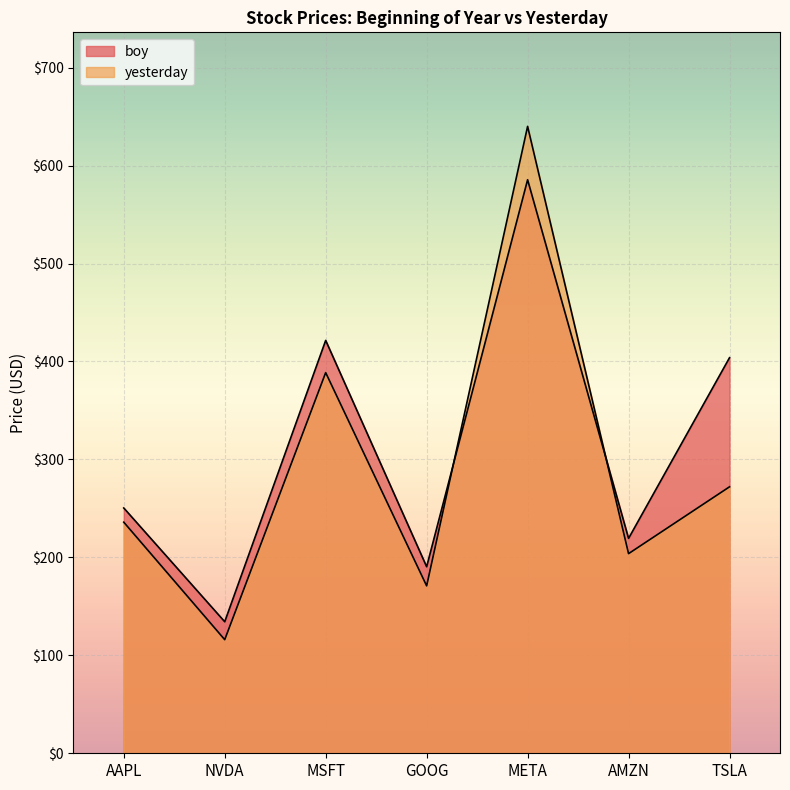

The yesterday series shows 272.0 at TSLA. True or false?

True